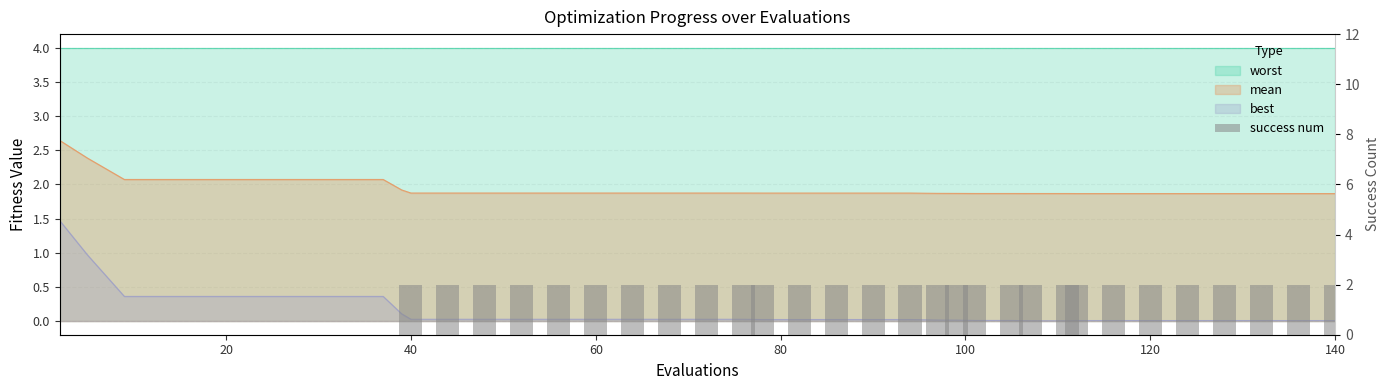

The chart shows a value of 1 at 17. True or false?

False